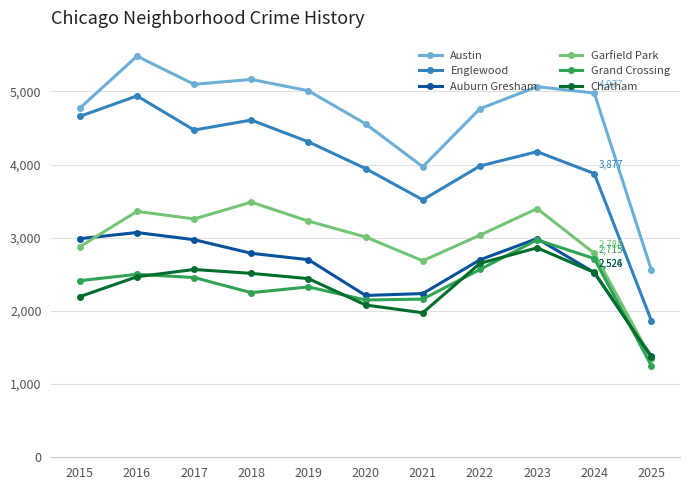

True or false: Auburn Gresham has a value of 1599 at 2016.

False